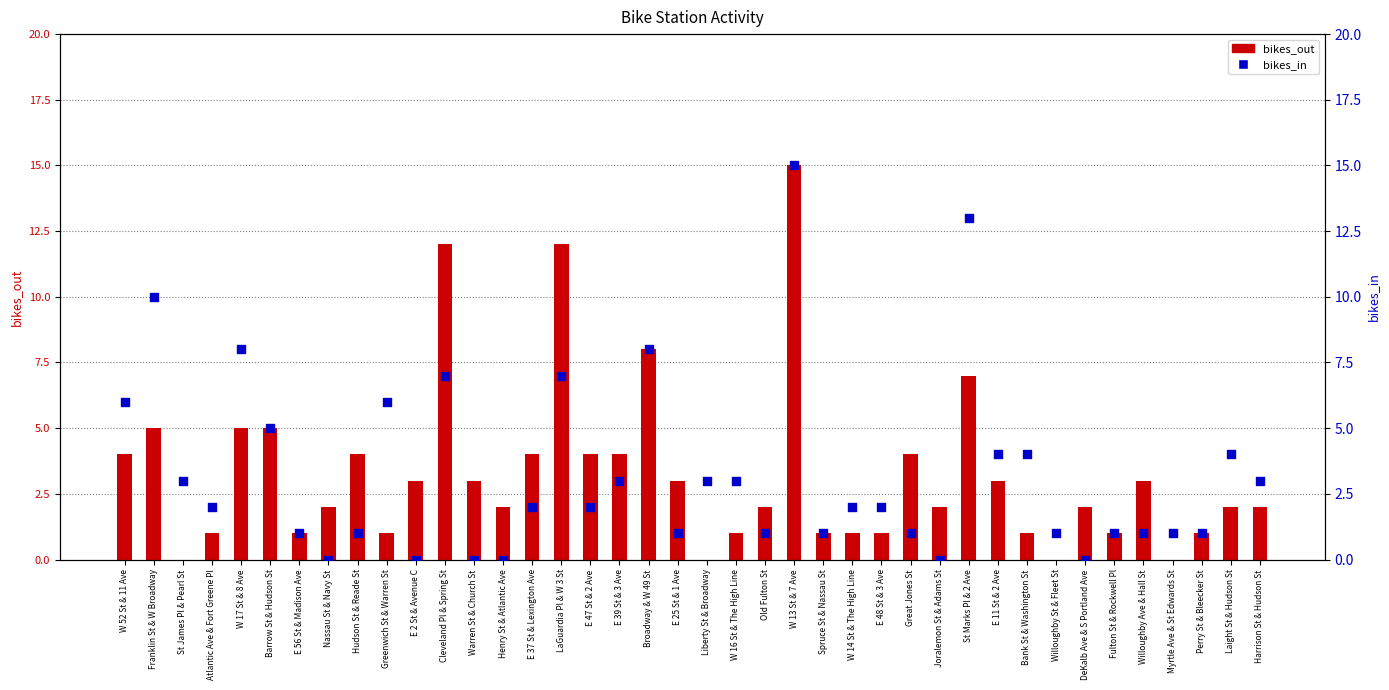

At how many categories does at least one series exceed 10?

4